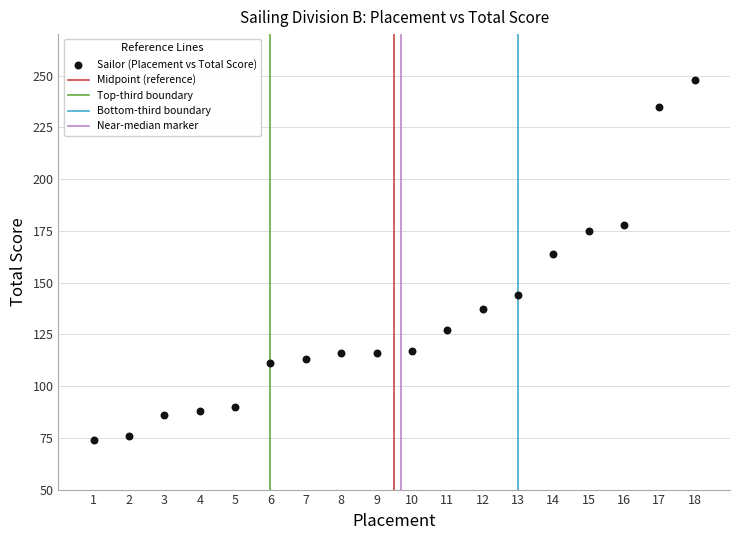

What Y value in the scatter plot is closest to 161?

164